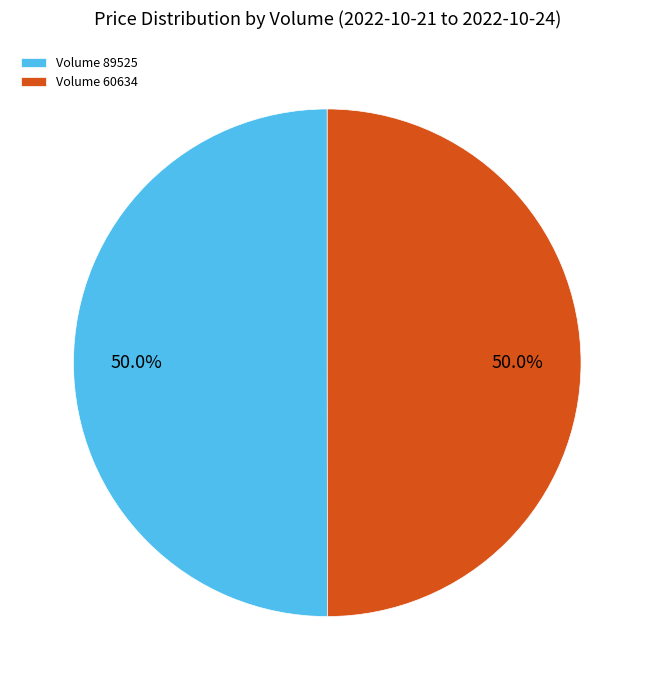

What portion of the pie excludes Volume 89525?

50.0%